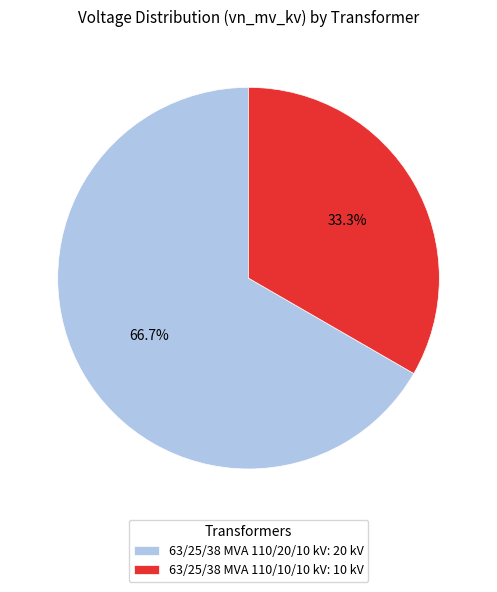

Approximately how many times larger is the value at 63/25/38 MVA 110/20/10 kV: 20 kV compared to 63/25/38 MVA 110/10/10 kV: 10 kV?

2.0